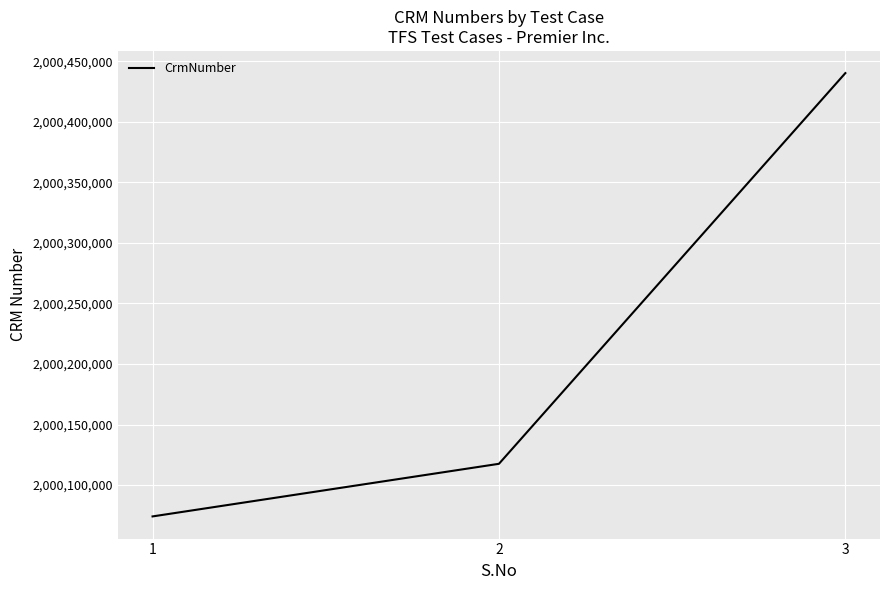

How many values are below 2000117547?

1